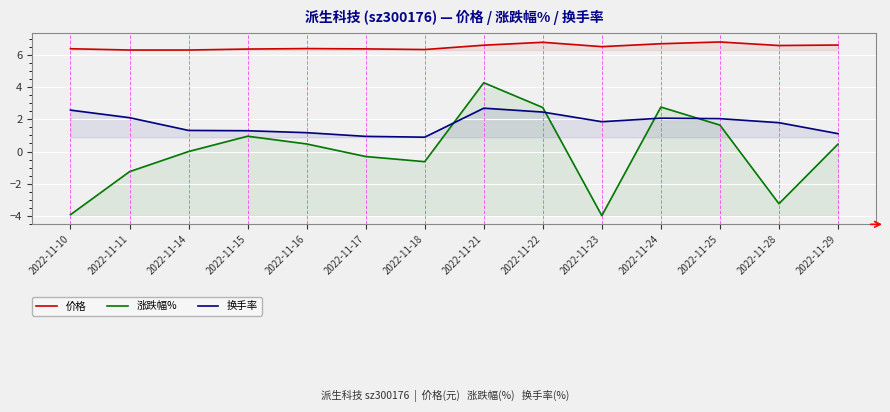

Reading left to right, extract all data points from this chart.

价格: 6.4	6.3	6.3	6.4	6.4	6.4	6.3	6.6	6.8	6.5	6.7	6.8	6.6	6.6
涨跌幅%: -3.9	-1.2	0.0	0.9	0.5	-0.3	-0.6	4.3	2.7	-4.0	2.8	1.6	-3.2	0.5
换手率: 2.6	2.1	1.3	1.3	1.2	0.9	0.9	2.7	2.5	1.9	2.1	2.0	1.8	1.1